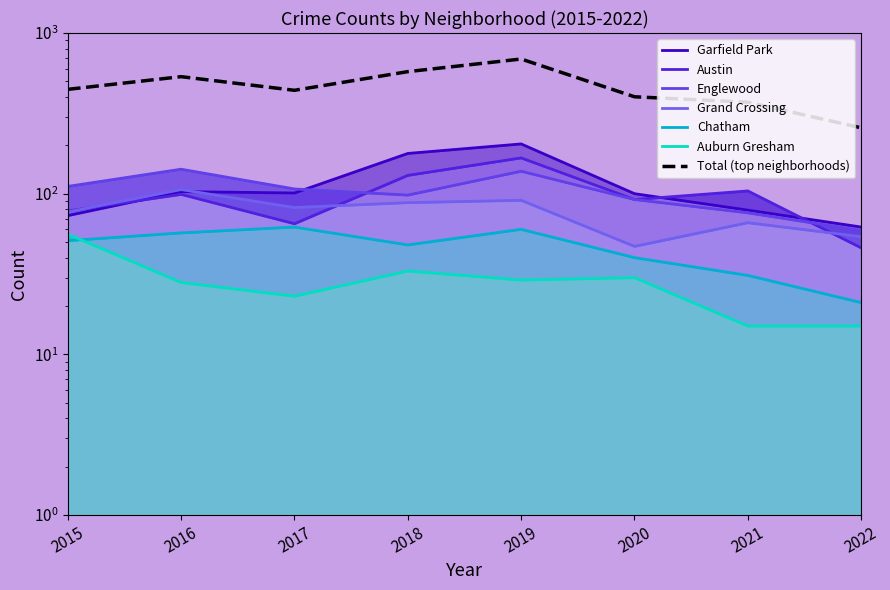

True or false: Chatham and Englewood cross at least once.

False